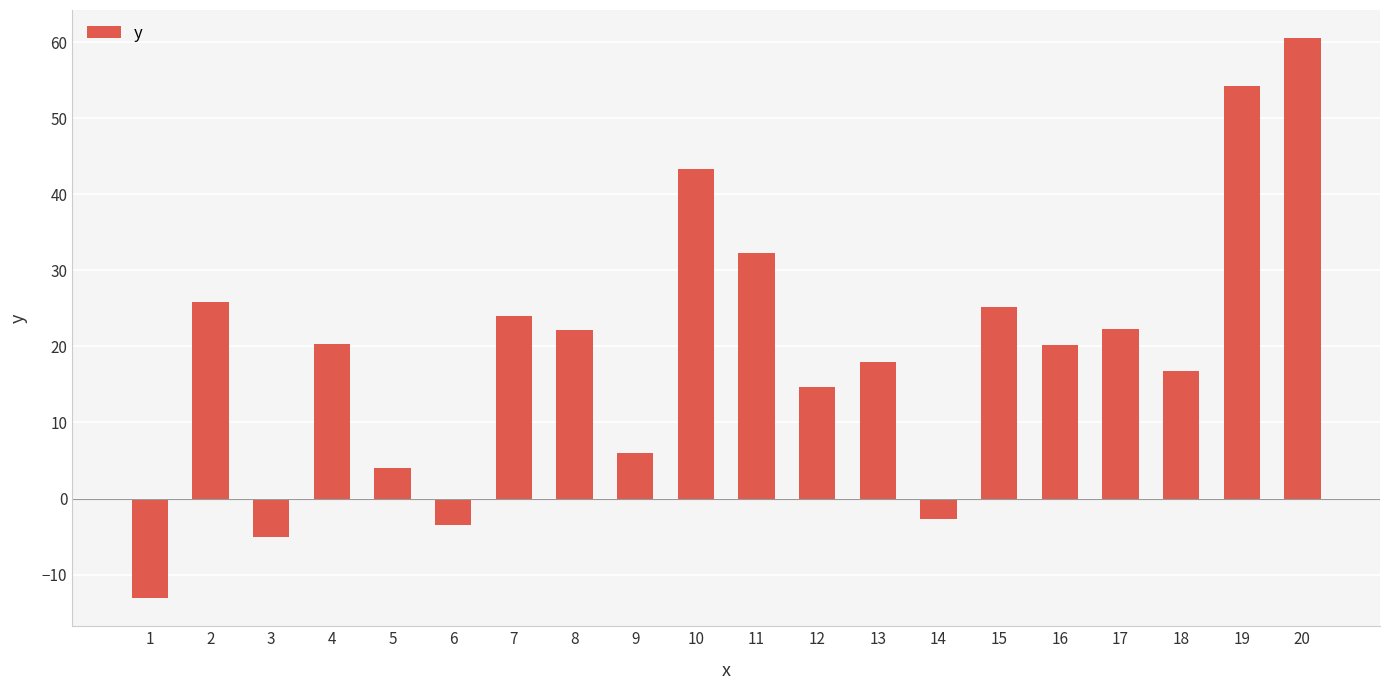

How many categories are shown in the chart?

20